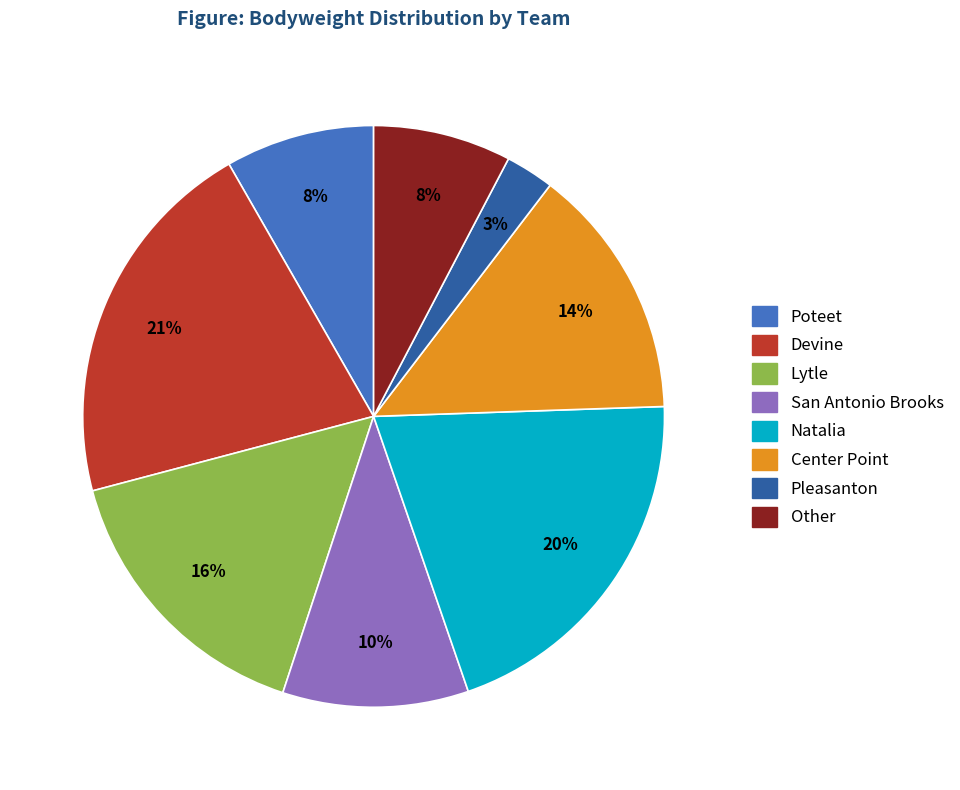

Between Center Point and Natalia, which is larger?

Natalia